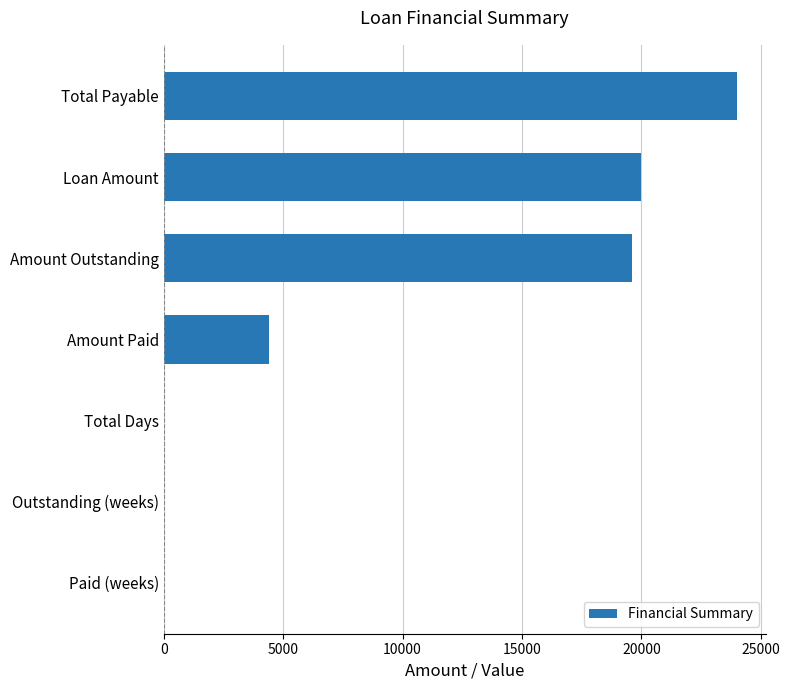

What is the greatest value displayed?

24000